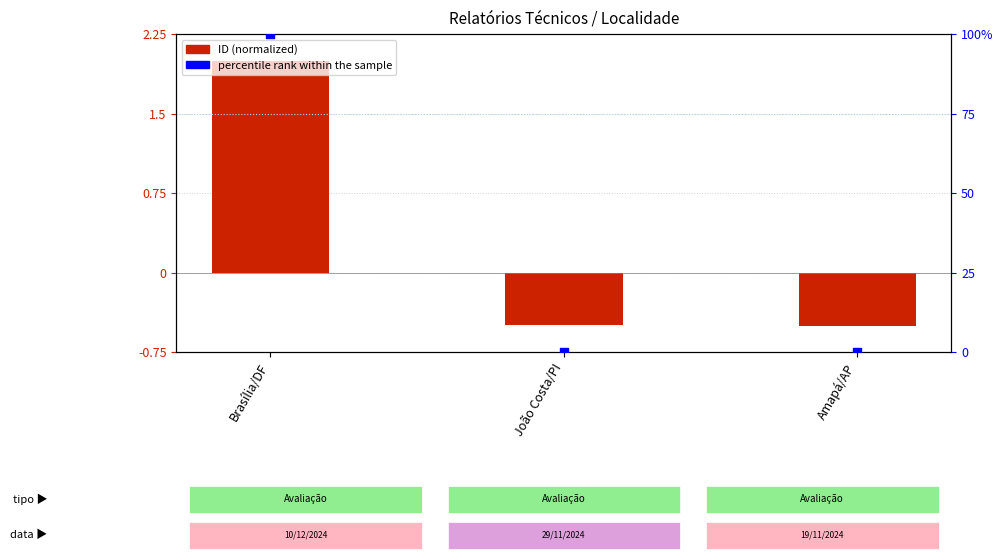

Which series has the largest total across all categories?

percentile rank within the sample